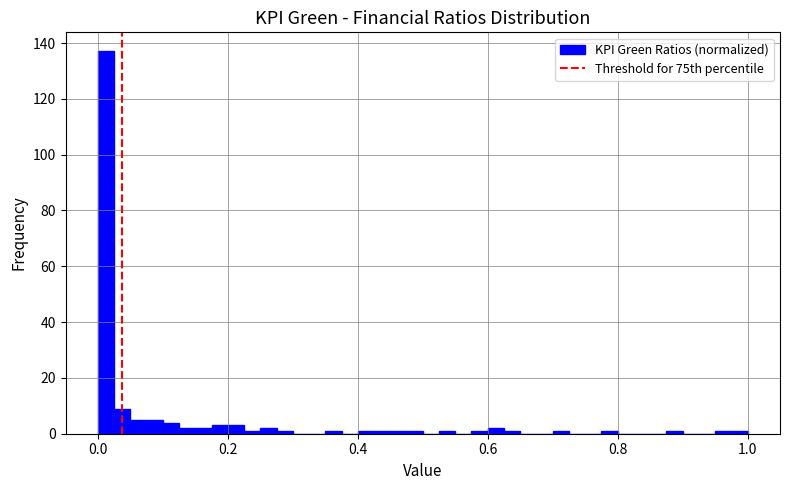

Read against the x-axis, roughly where is the centre of the tallest bar?

0.02